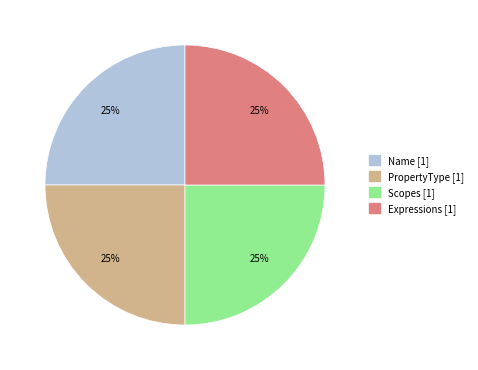

Approximately how many times larger is the value at PropertyType compared to Expressions?

1.0